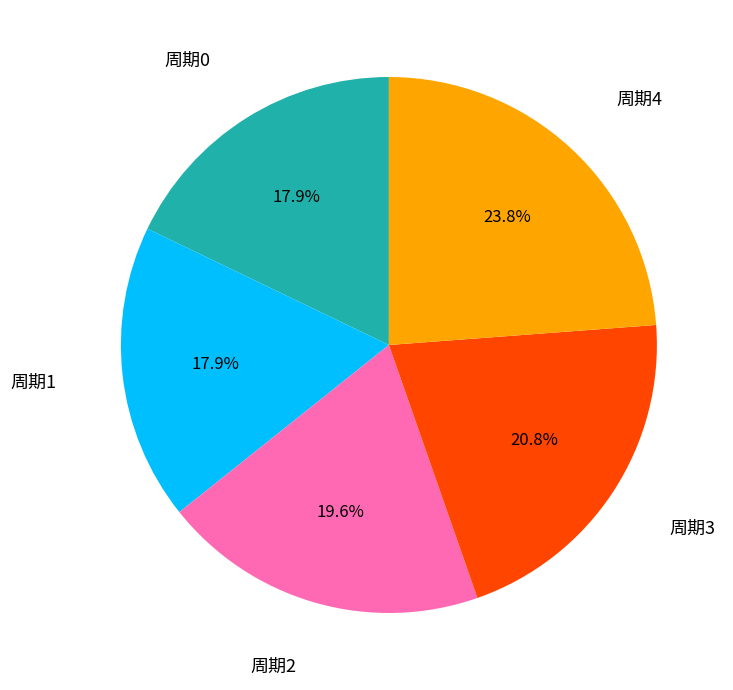

What is the ratio of the value at 周期3 to the value at 周期0?

1.2